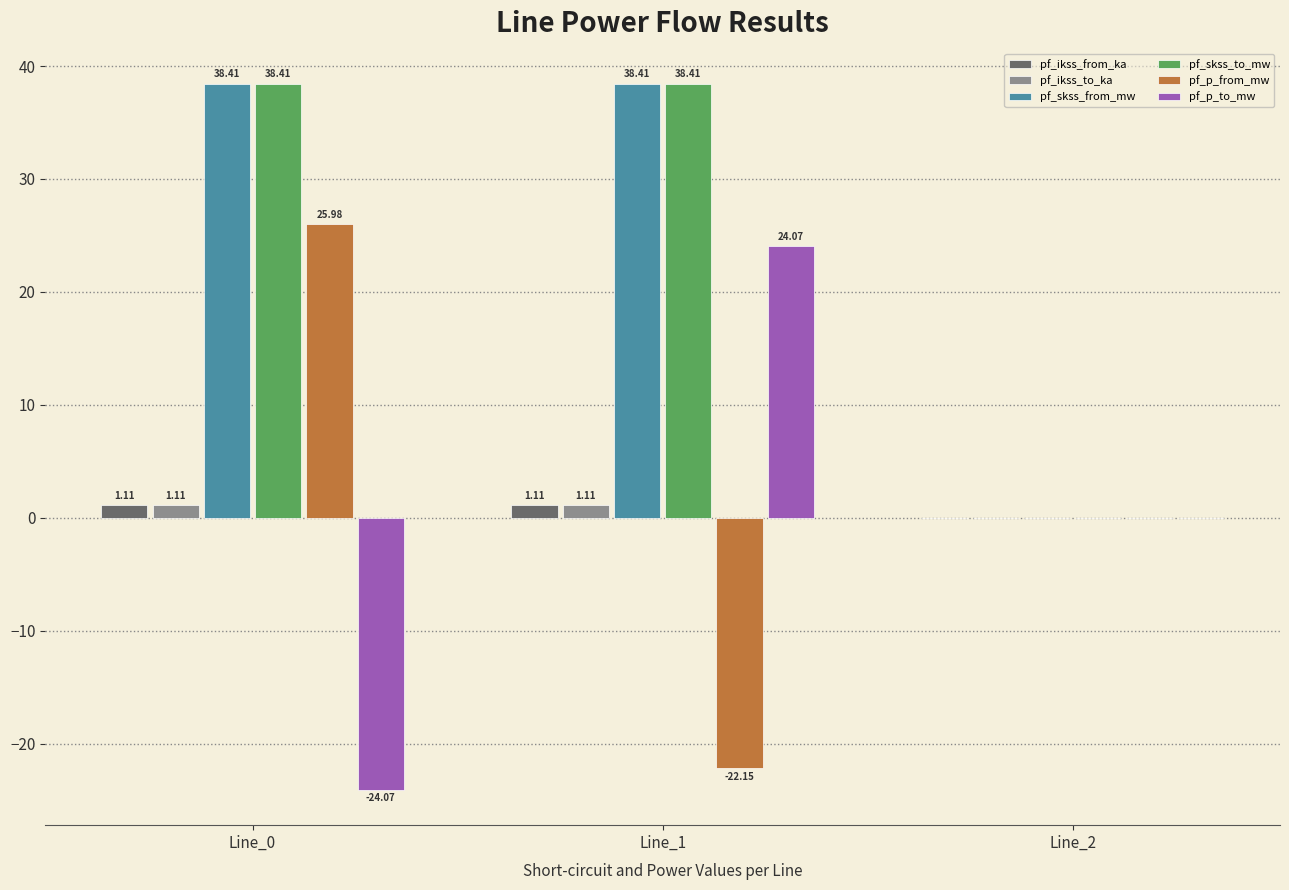

At which category is the sum across all series the highest?

Line_1